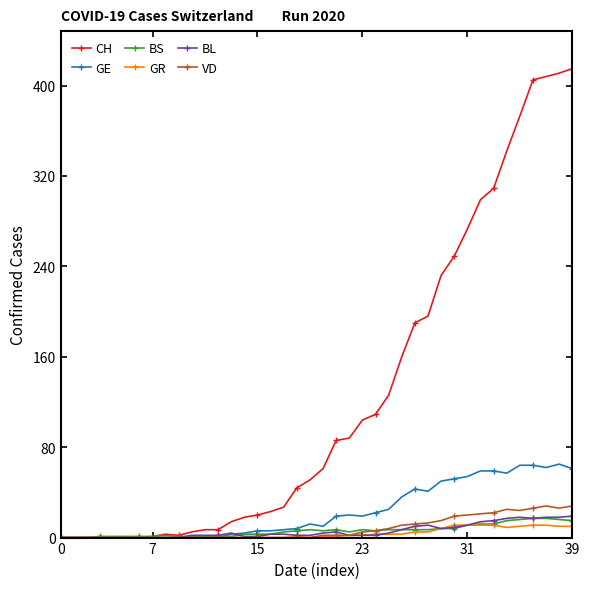

What is the maximum value shown in the chart?

415